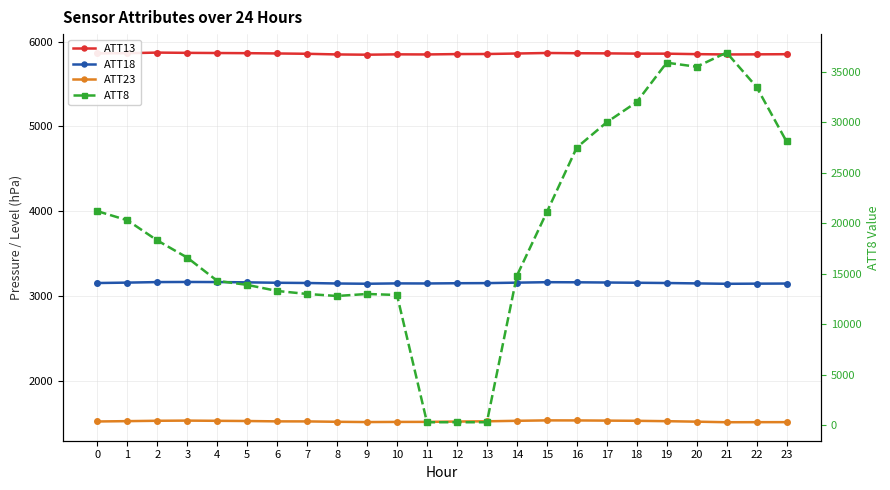

What is the maximum value shown in the chart?

36900.0